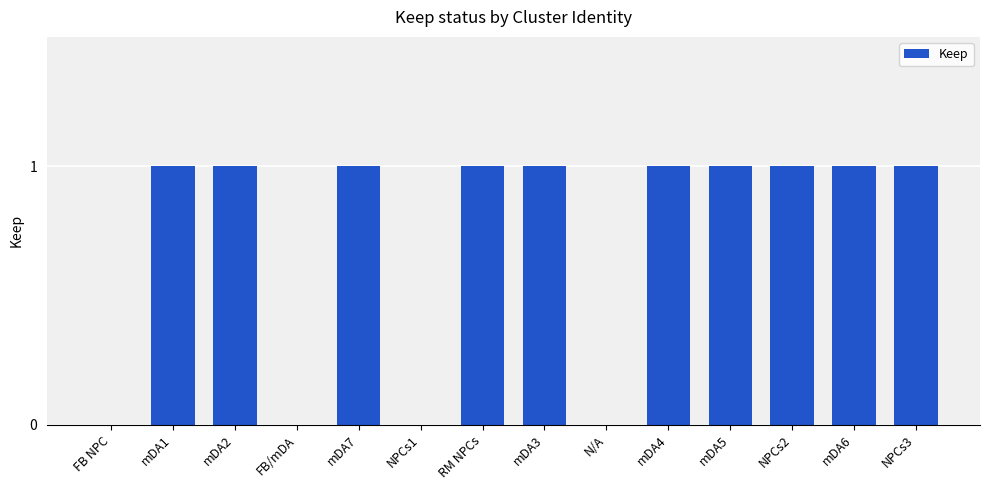

Reading right to left, extract all data points from this chart.

1	1	1	1	1	0	1	1	0	1	0	1	1	0